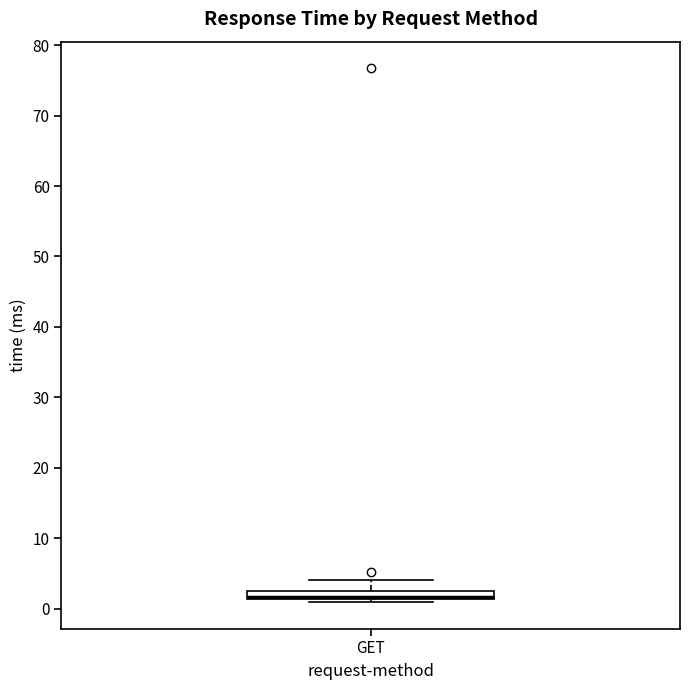

Where does the upper whisker of the box for GET end on the y-axis? The values are not printed on the chart, so give them approximately, as read against the axis.

4